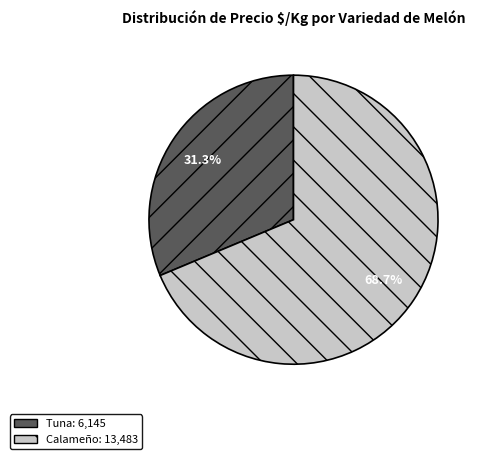

To the nearest percent, what is the difference between the largest and smallest slice percentages?

37%